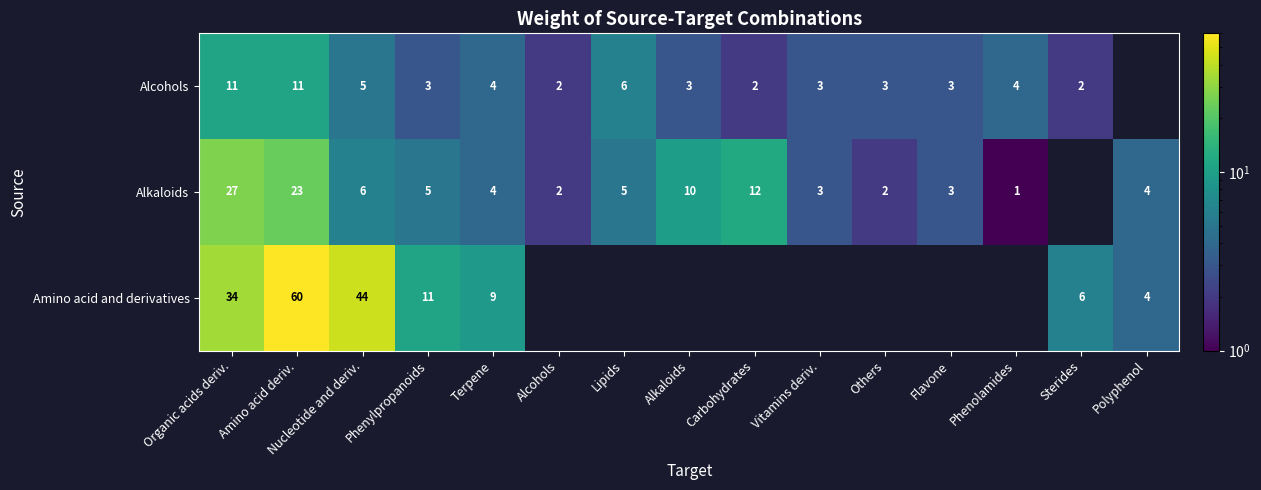

What is the sum of the Alcohols values at Vitamins deriv. and Phenolamides?

7